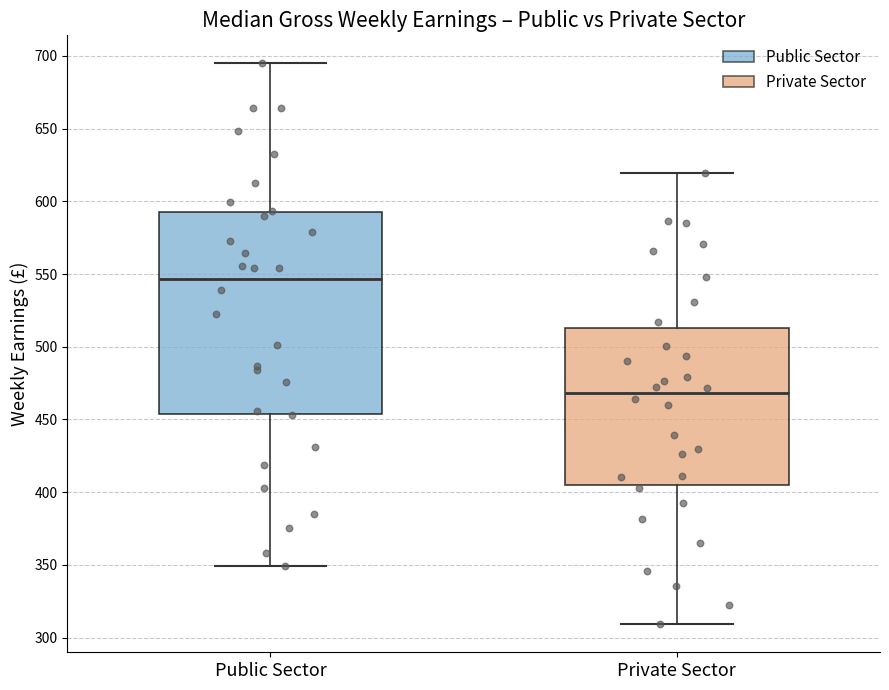

Reading left to right, read every box against the y-axis: the position of its median line, the range the box covers, and the ends of its whiskers. The values are not printed on the chart, so give them approximately, as read against the axis.

Public Sector: median 545, box 455 to 595, whiskers 350 to 695
Private Sector: median 470, box 405 to 515, whiskers 310 to 620